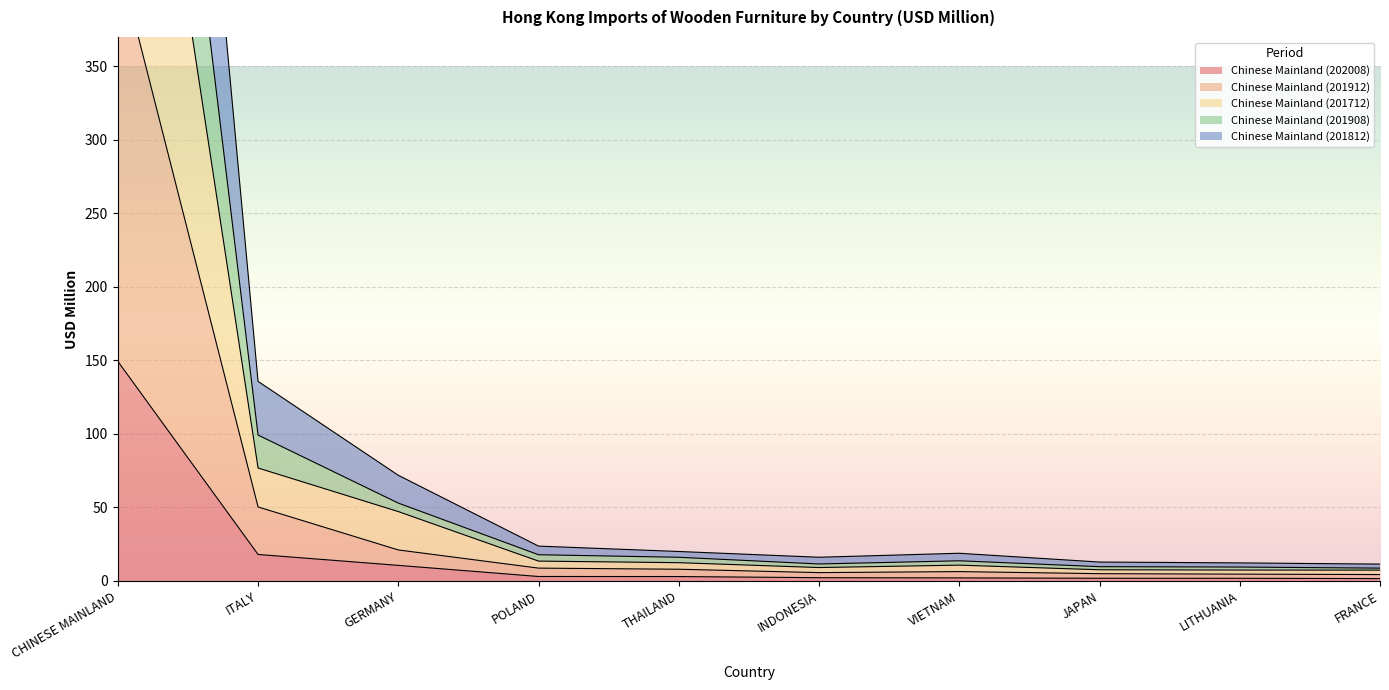

At which category does the chart reach its minimum across all series?

FRANCE